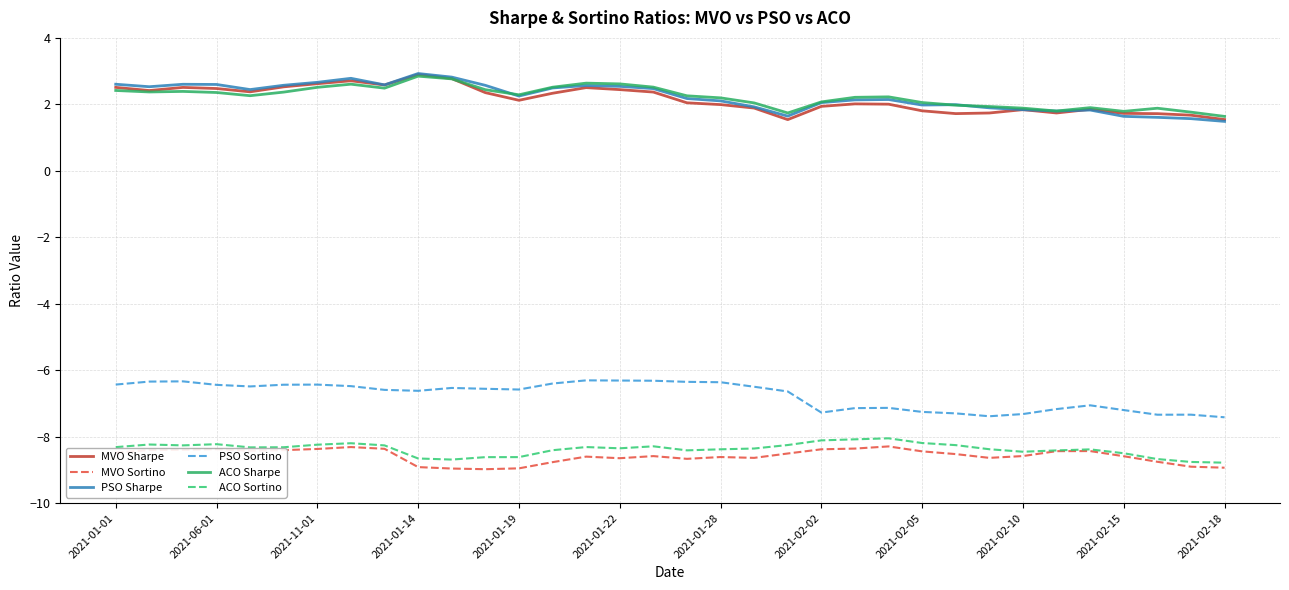

What is the sum of all PSO Sharpe values?

75.9